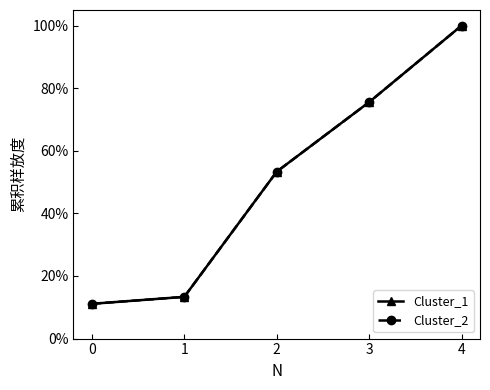

At which label does Cluster_1 first exceed 53?

2